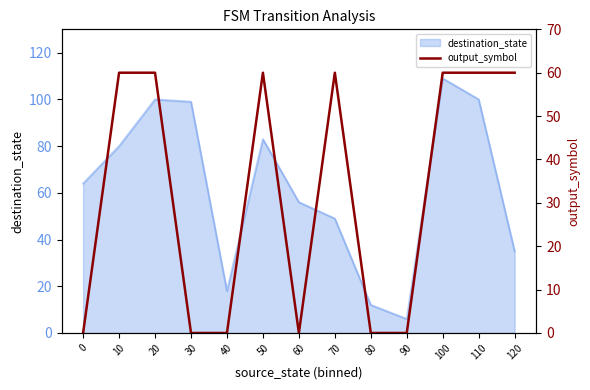

Which category has the lowest value in the destination_state series?

90